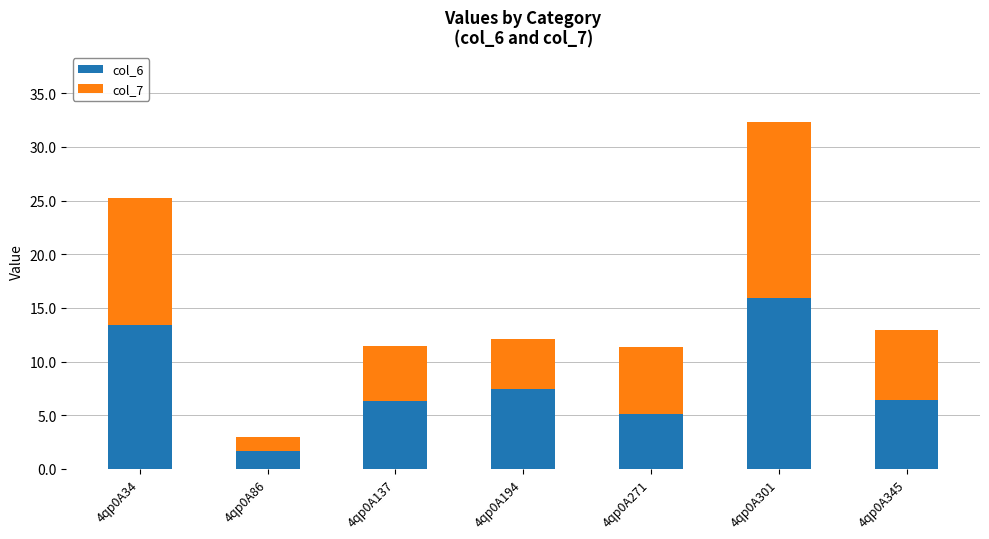

What is the total value across all series at 4qp0A271?

11.4